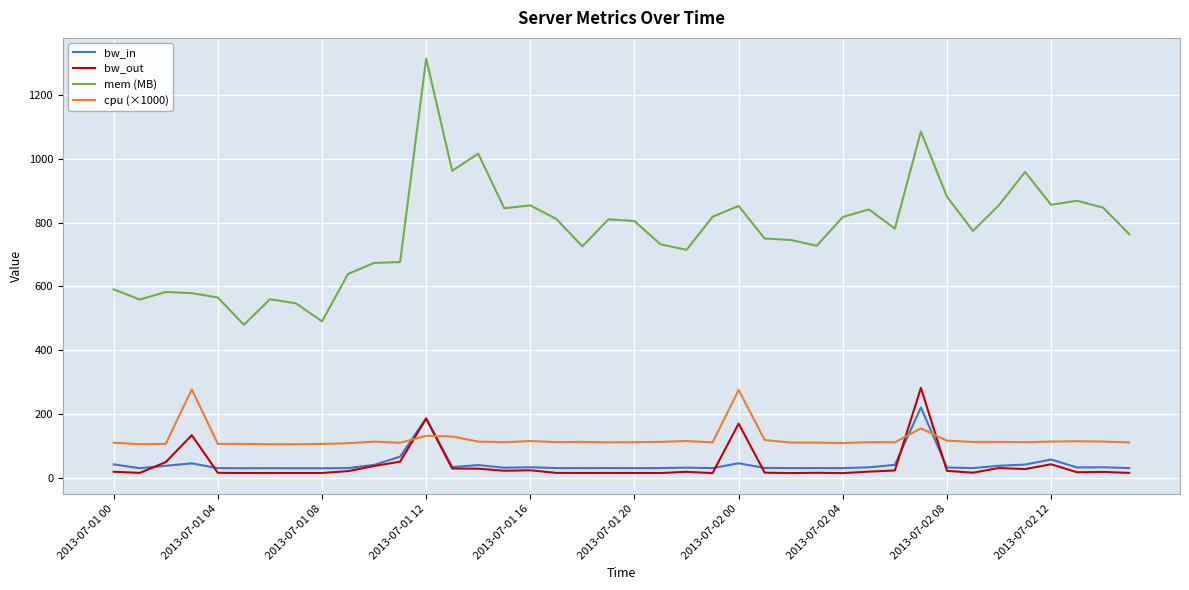

True or false: bw_out and cpu (×1000) cross at least once.

True